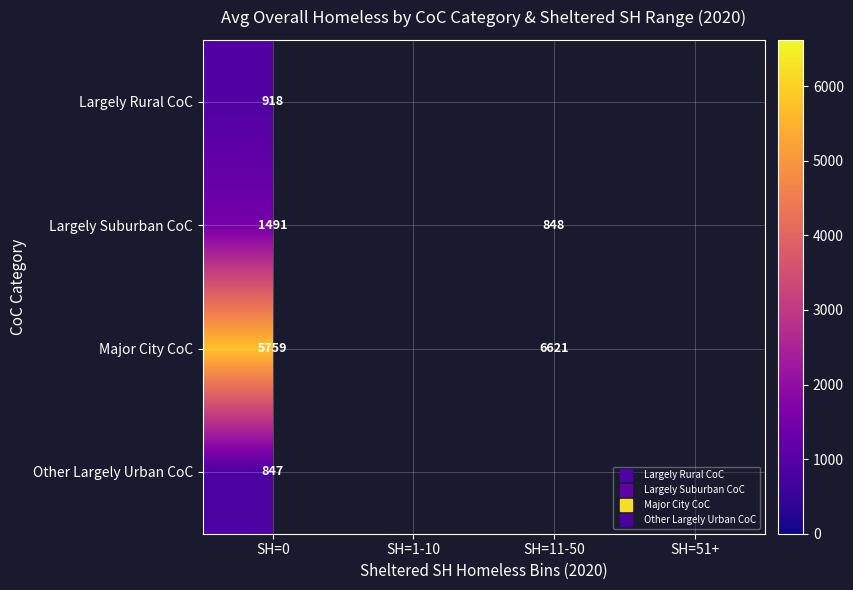

List the series in order of their peak value, highest first.

Major City CoC, Largely Suburban CoC, Largely Rural CoC, Other Largely Urban CoC